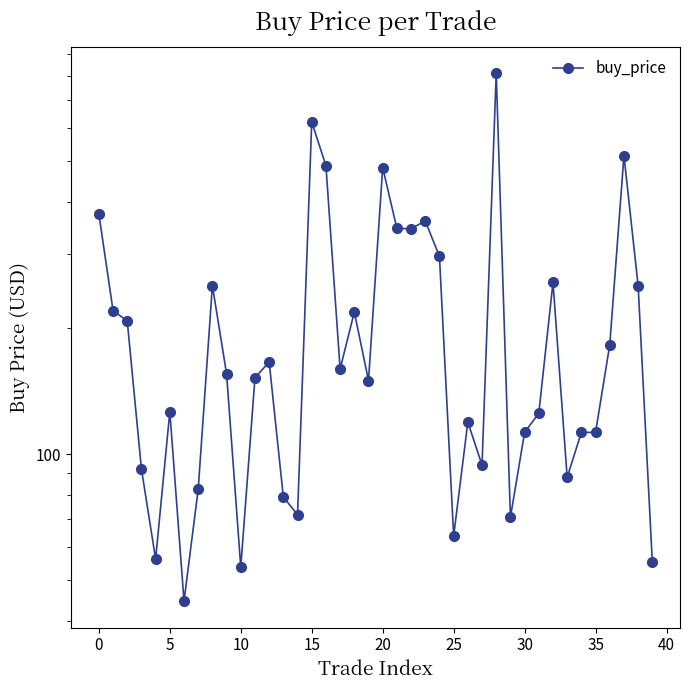

What is the label of the 17th point from the right?

23